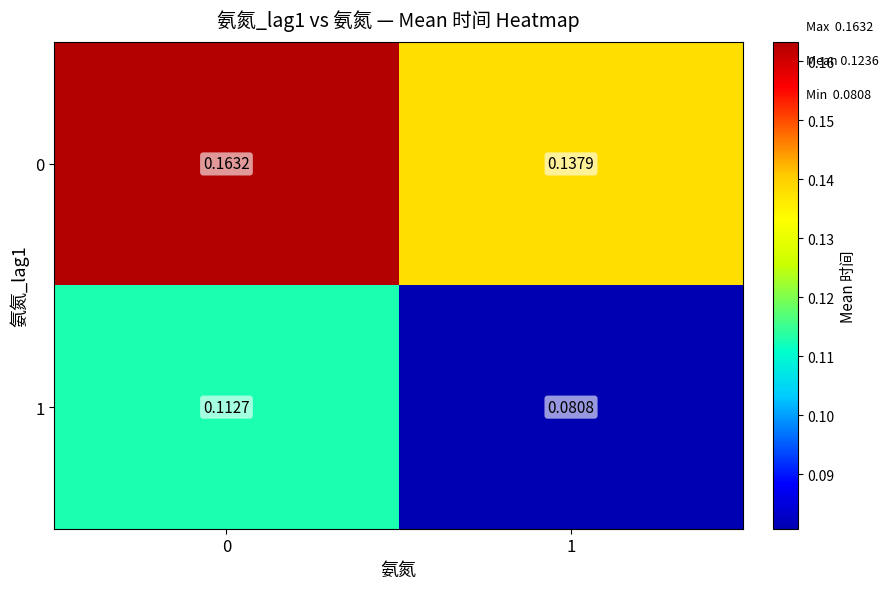

Which series has the largest total across all categories?

0